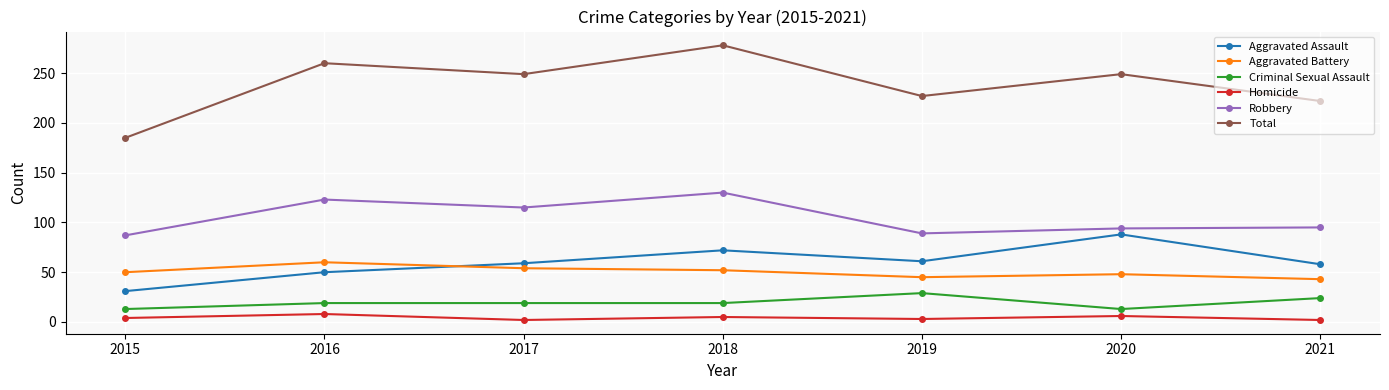

List the series in order of their peak value, lowest first.

Homicide, Criminal Sexual Assault, Aggravated Battery, Aggravated Assault, Robbery, Total